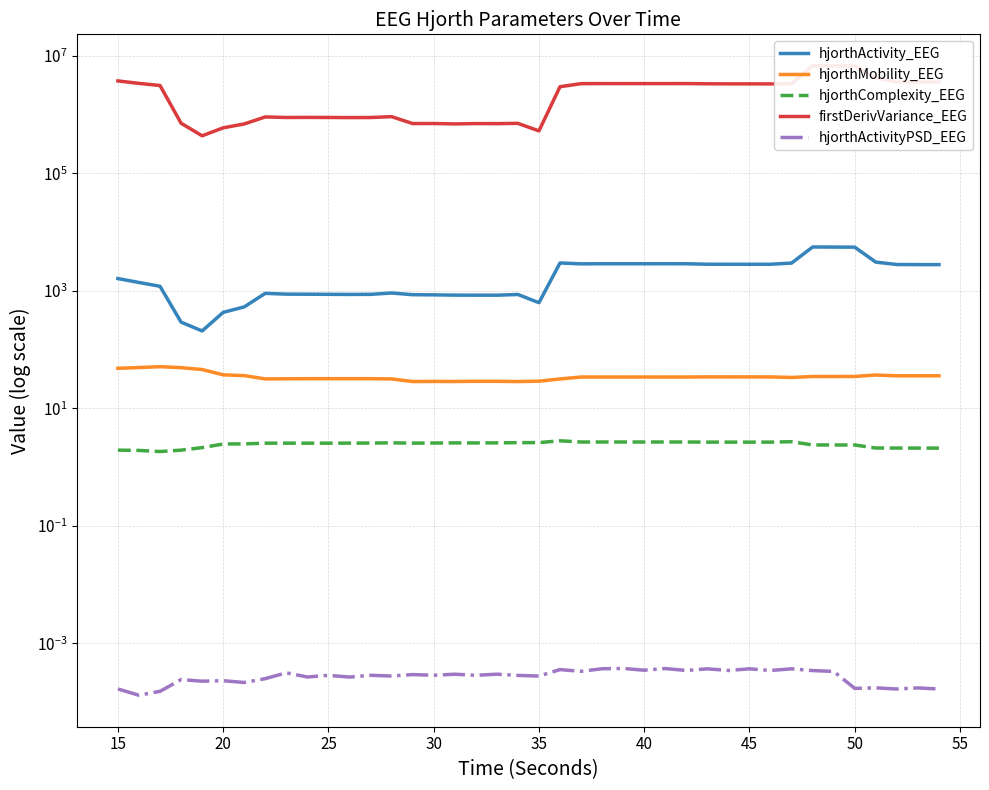

Is the value of hjorthComplexity_EEG at 12 greater than the value of hjorthMobility_EEG at 15?

No